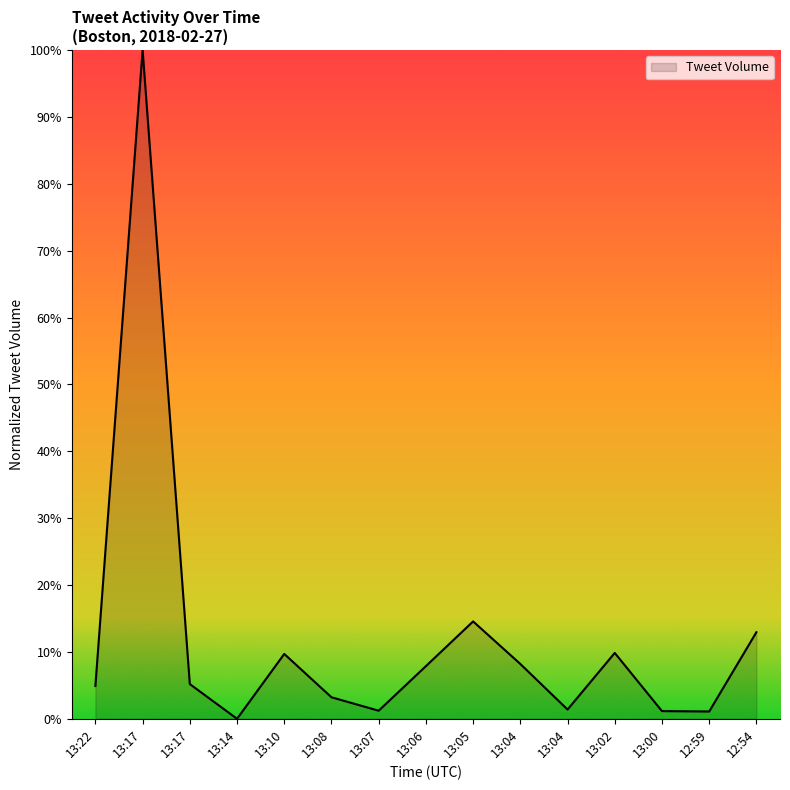

What value does the data have at 13:08?

3.2